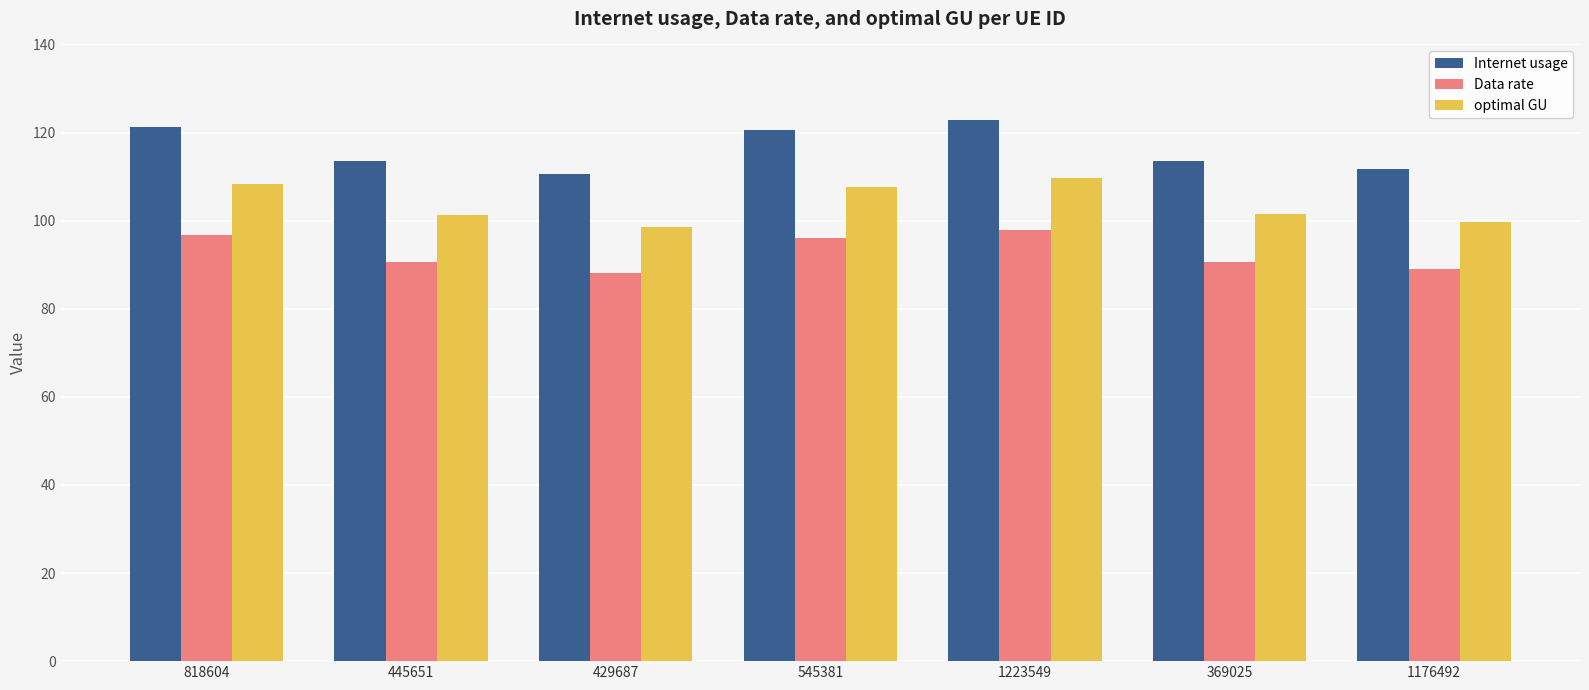

What is the average value of the Data rate series?

92.7